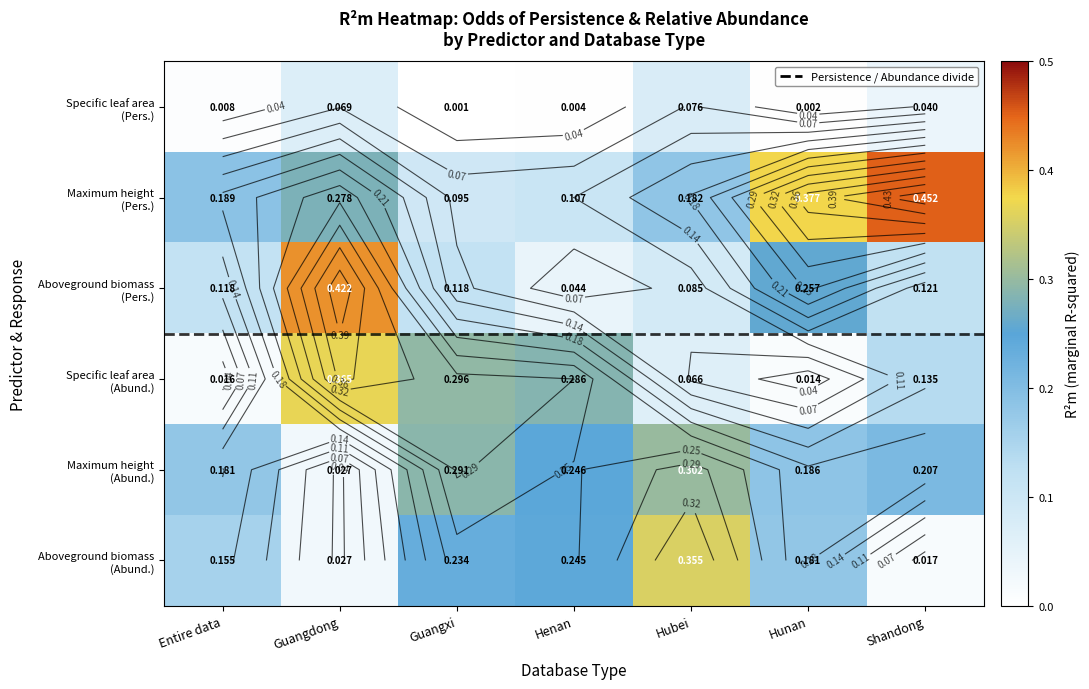

Between Entire data and Hunan, which is larger?

Entire data